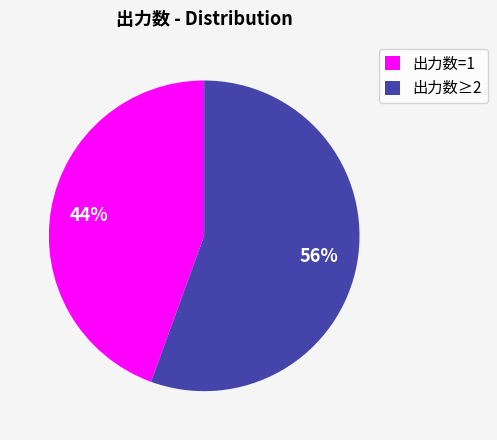

Rank the categories by value from lowest to highest.

出力数=1, 出力数≥2